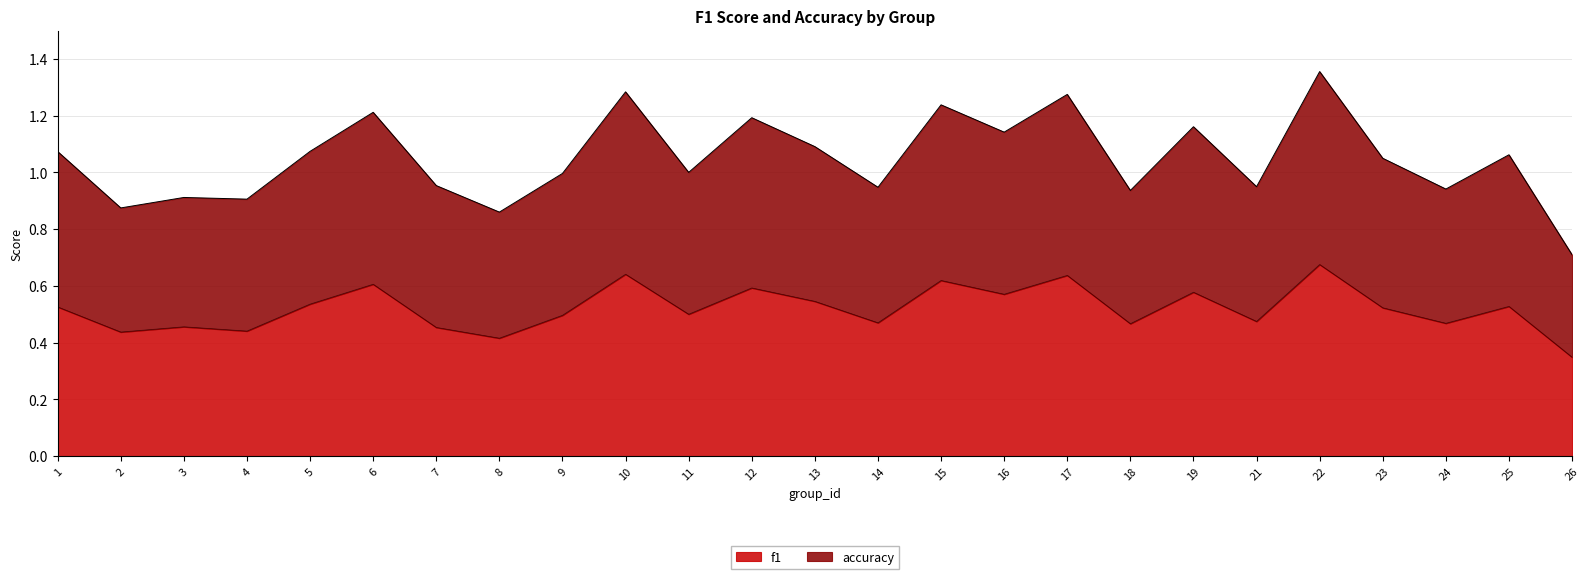

Where is the first local minimum for accuracy?

2